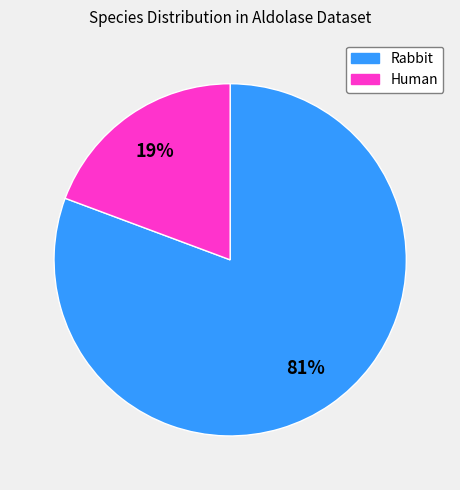

Between Human and Rabbit, which is larger?

Rabbit